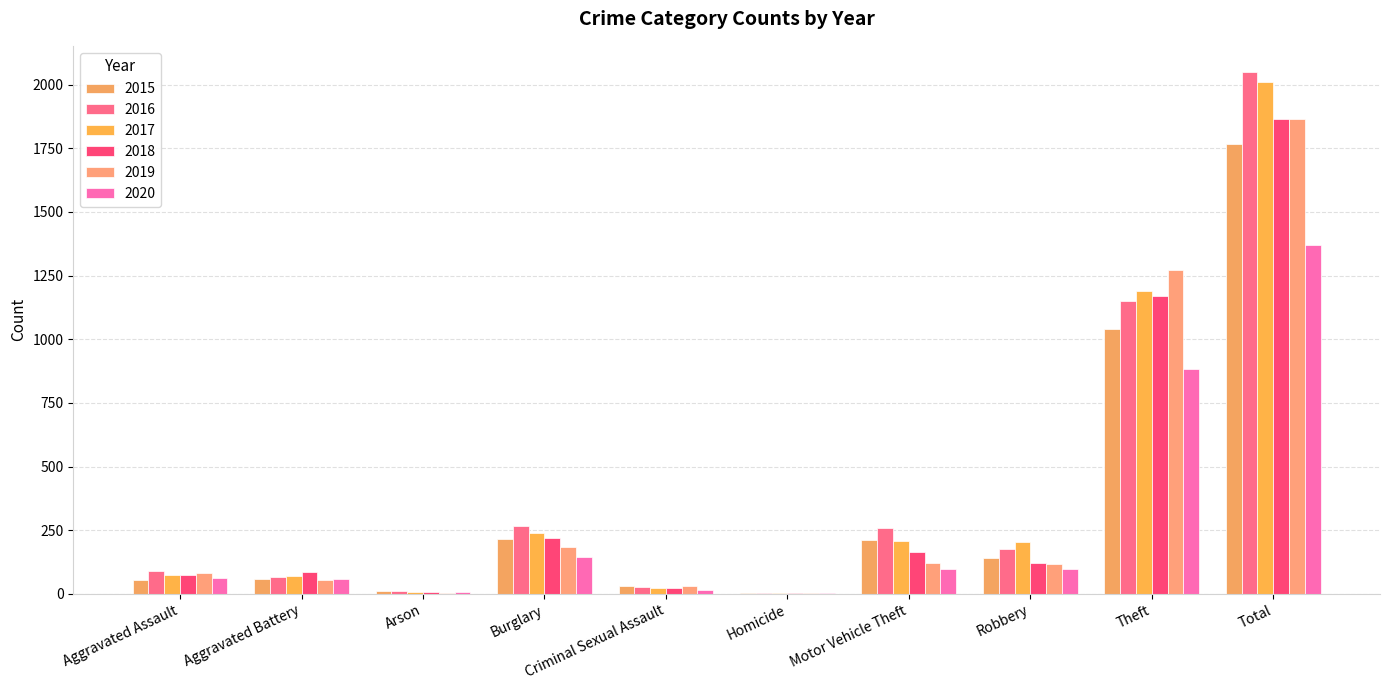

Reading left to right, list all the values displayed in this chart.

2015: Aggravated Assault=56	Aggravated Battery=60	Arson=10	Burglary=216	Criminal Sexual Assault=29	Homicide=5	Motor Vehicle Theft=212	Robbery=139	Theft=1041	Total=1768
2016: Aggravated Assault=88	Aggravated Battery=66	Arson=12	Burglary=266	Criminal Sexual Assault=26	Homicide=4	Motor Vehicle Theft=259	Robbery=178	Theft=1151	Total=2050
2017: Aggravated Assault=72	Aggravated Battery=71	Arson=7	Burglary=237	Criminal Sexual Assault=22	Homicide=4	Motor Vehicle Theft=208	Robbery=202	Theft=1188	Total=2011
2018: Aggravated Assault=72	Aggravated Battery=86	Arson=7	Burglary=218	Criminal Sexual Assault=24	Homicide=4	Motor Vehicle Theft=163	Robbery=121	Theft=1170	Total=1865
2019: Aggravated Assault=80	Aggravated Battery=53	Arson=5	Burglary=182	Criminal Sexual Assault=31	Homicide=4	Motor Vehicle Theft=123	Robbery=116	Theft=1272	Total=1866
2020: Aggravated Assault=62	Aggravated Battery=57	Arson=7	Burglary=146	Criminal Sexual Assault=15	Homicide=5	Motor Vehicle Theft=99	Robbery=97	Theft=884	Total=1372